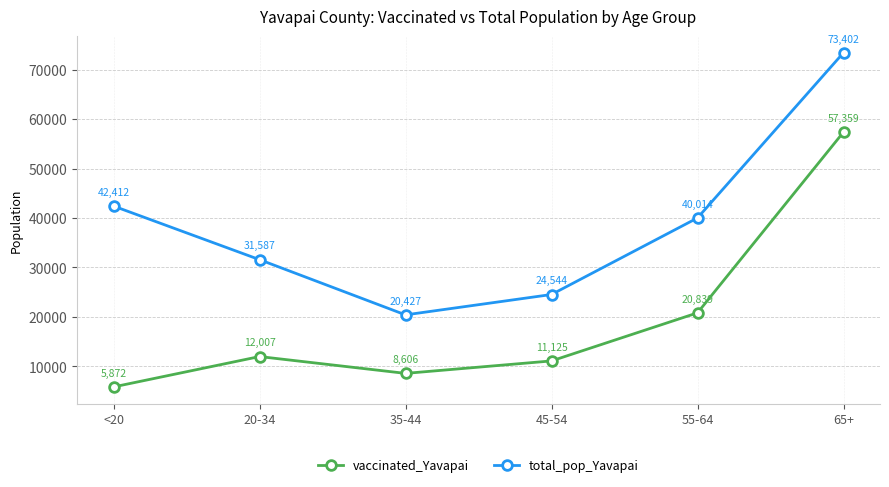

Rank the categories by vaccinated_Yavapai value from lowest to highest.

<20, 35-44, 45-54, 20-34, 55-64, 65+